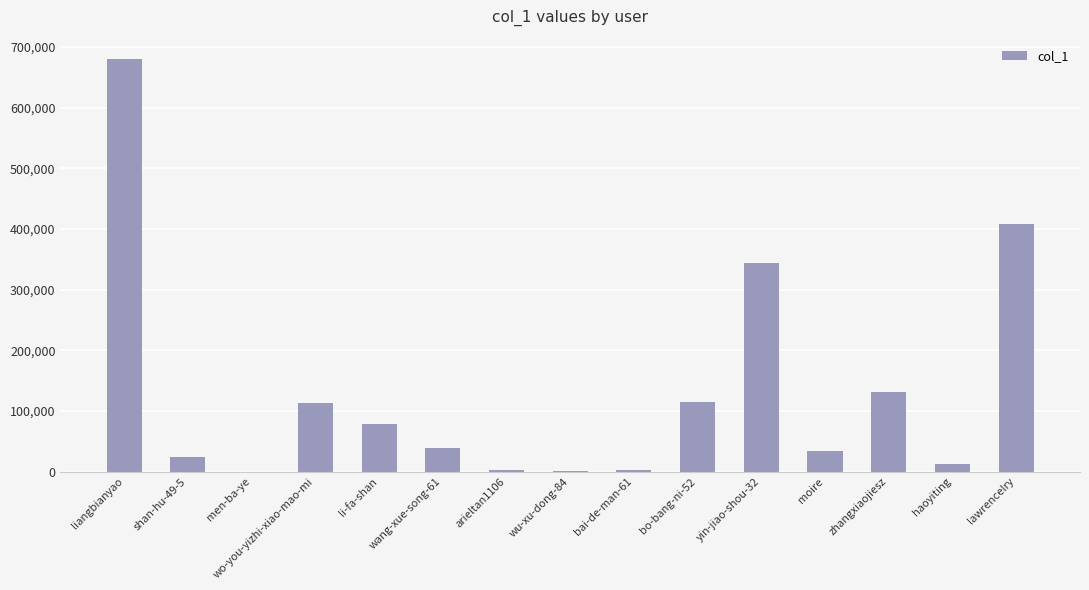

Which has a higher value, wo-you-yizhi-xiao-mao-mi or shan-hu-49-5?

wo-you-yizhi-xiao-mao-mi